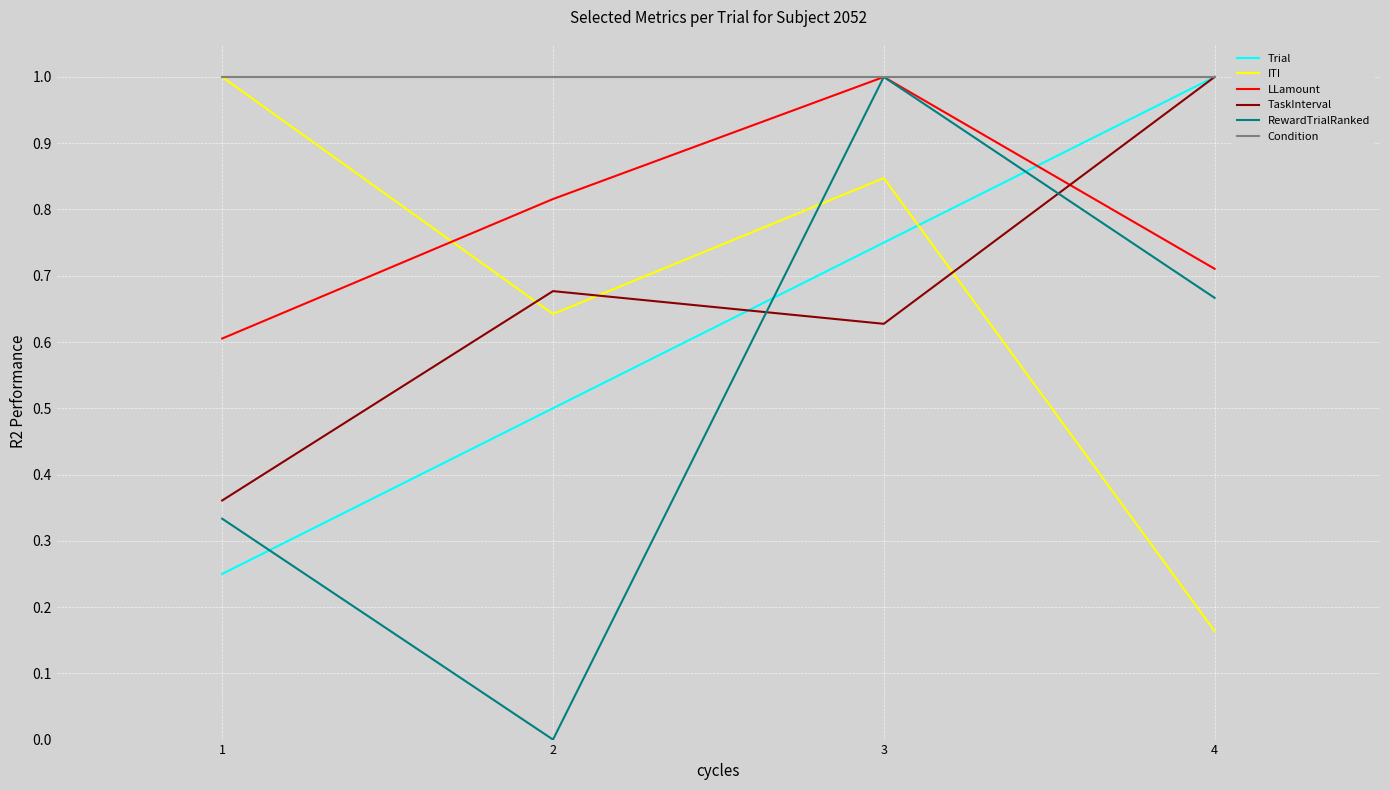

List the labels in order of TaskInterval value, largest first.

4, 2, 3, 1